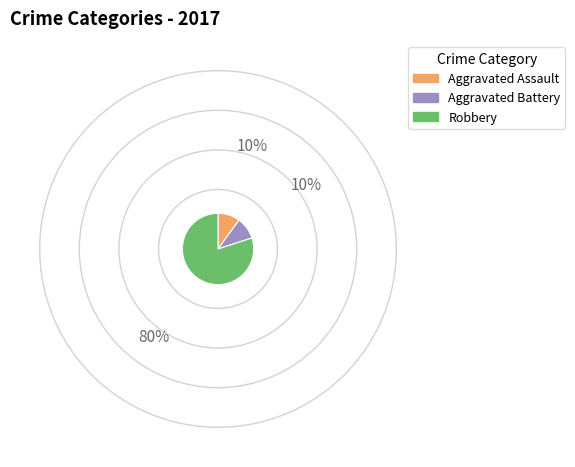

Which category accounts for the majority?

Robbery